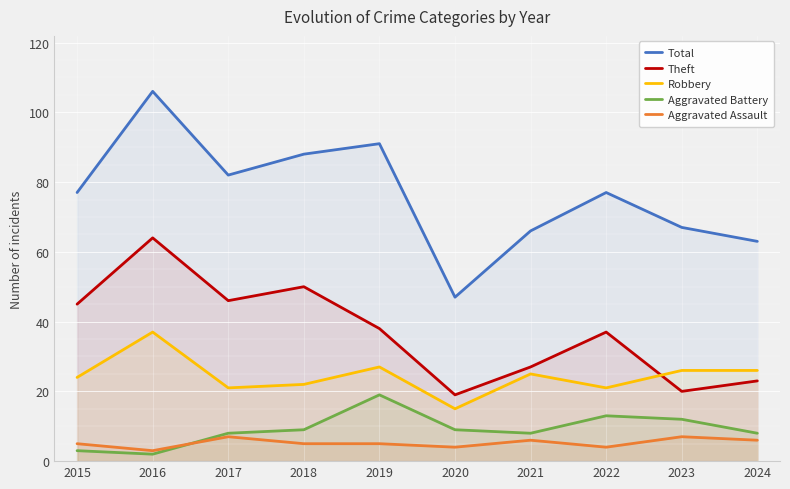

How many data points in Aggravated Battery are above 9?

3